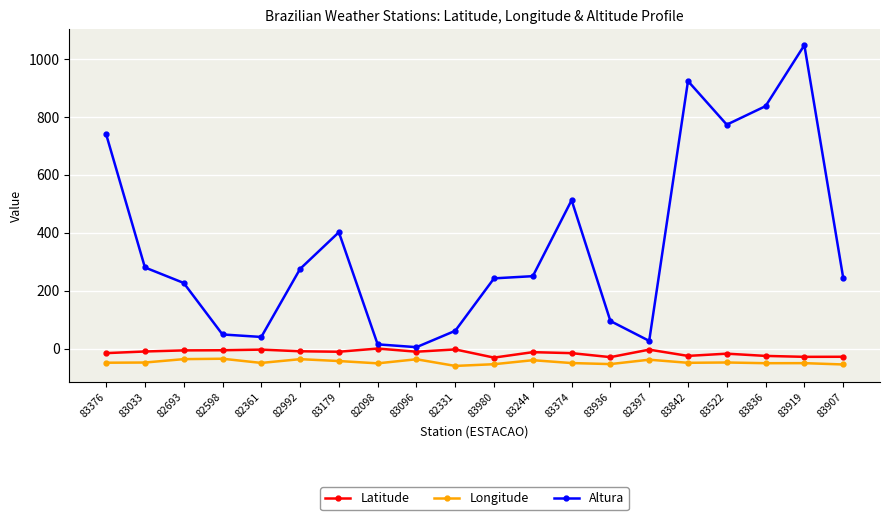

What is the smallest value displayed?

-60.0